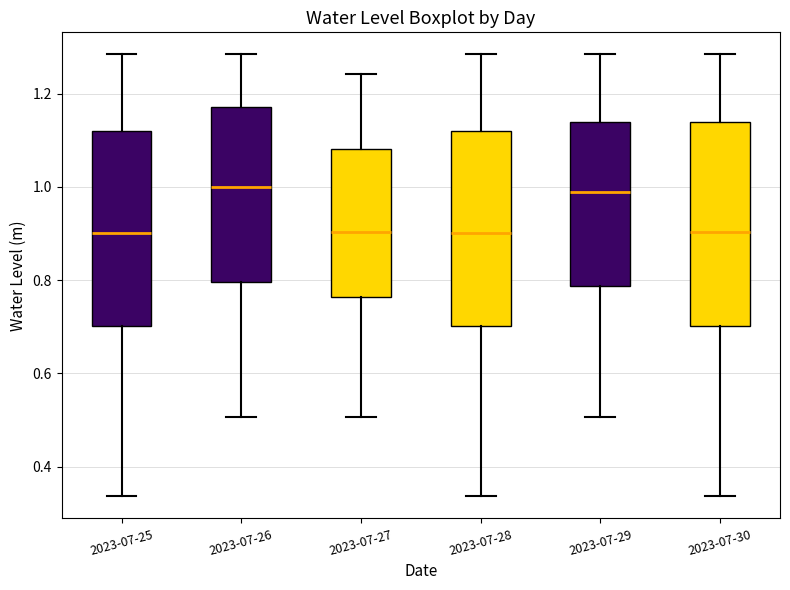

Reading left to right, transcribe this box plot: for each box, give where its median line is, the range the box spans, and where its two whiskers end, as read against the y-axis. The values are not printed on the chart, so give them approximately, as read against the axis.

2023-07-25: median 0.90, box 0.70 to 1.12, whiskers 0.34 to 1.28
2023-07-26: median 1.00, box 0.80 to 1.18, whiskers 0.50 to 1.28
2023-07-27: median 0.90, box 0.76 to 1.08, whiskers 0.50 to 1.24
2023-07-28: median 0.90, box 0.70 to 1.12, whiskers 0.34 to 1.28
2023-07-29: median 0.98, box 0.78 to 1.14, whiskers 0.50 to 1.28
2023-07-30: median 0.90, box 0.70 to 1.14, whiskers 0.34 to 1.28